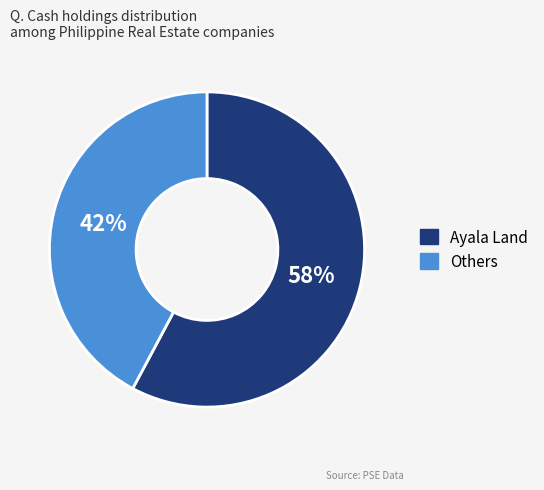

Is there a majority slice in this chart?

Yes